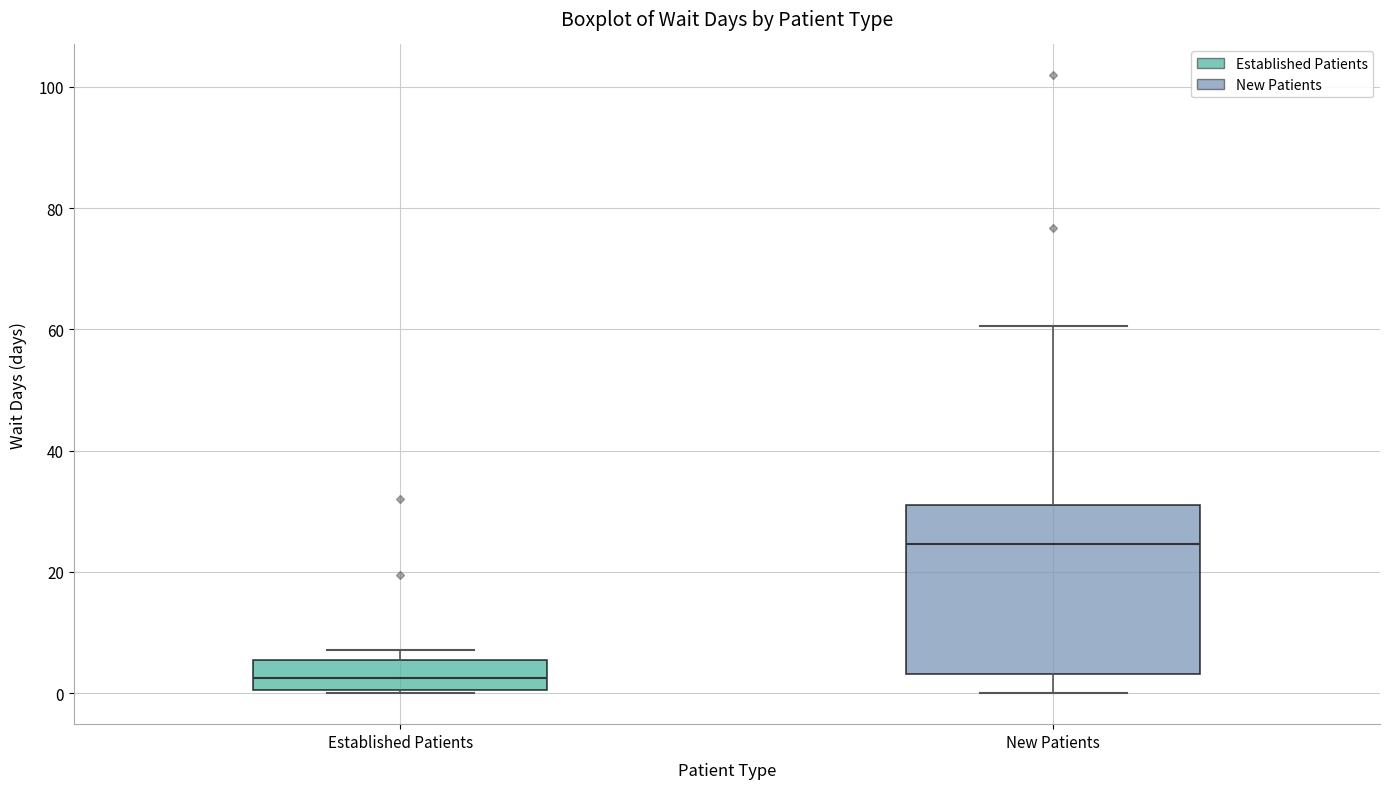

Which box's median line is the lowest?

Established Patients